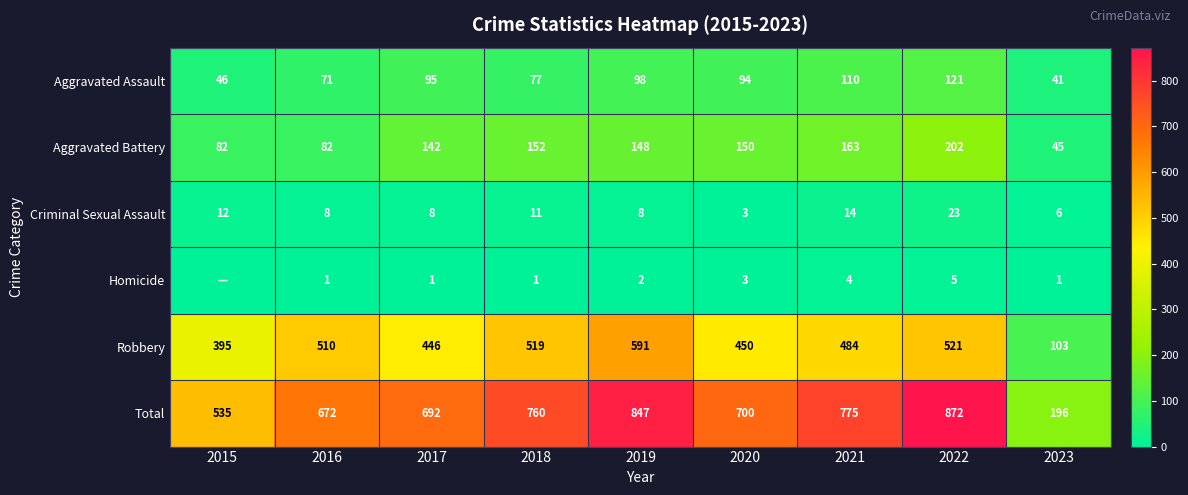

Between 2016 and 2020, which is larger?

2020